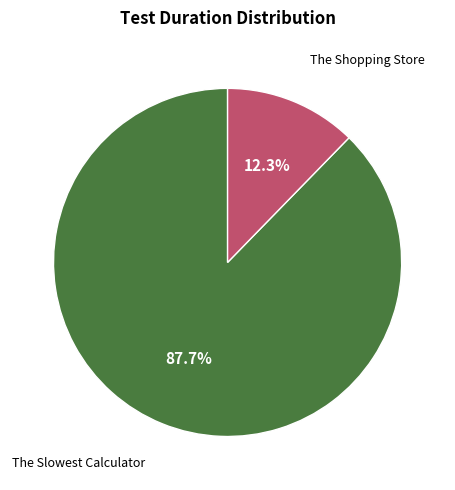

Is there a majority slice in this chart?

Yes